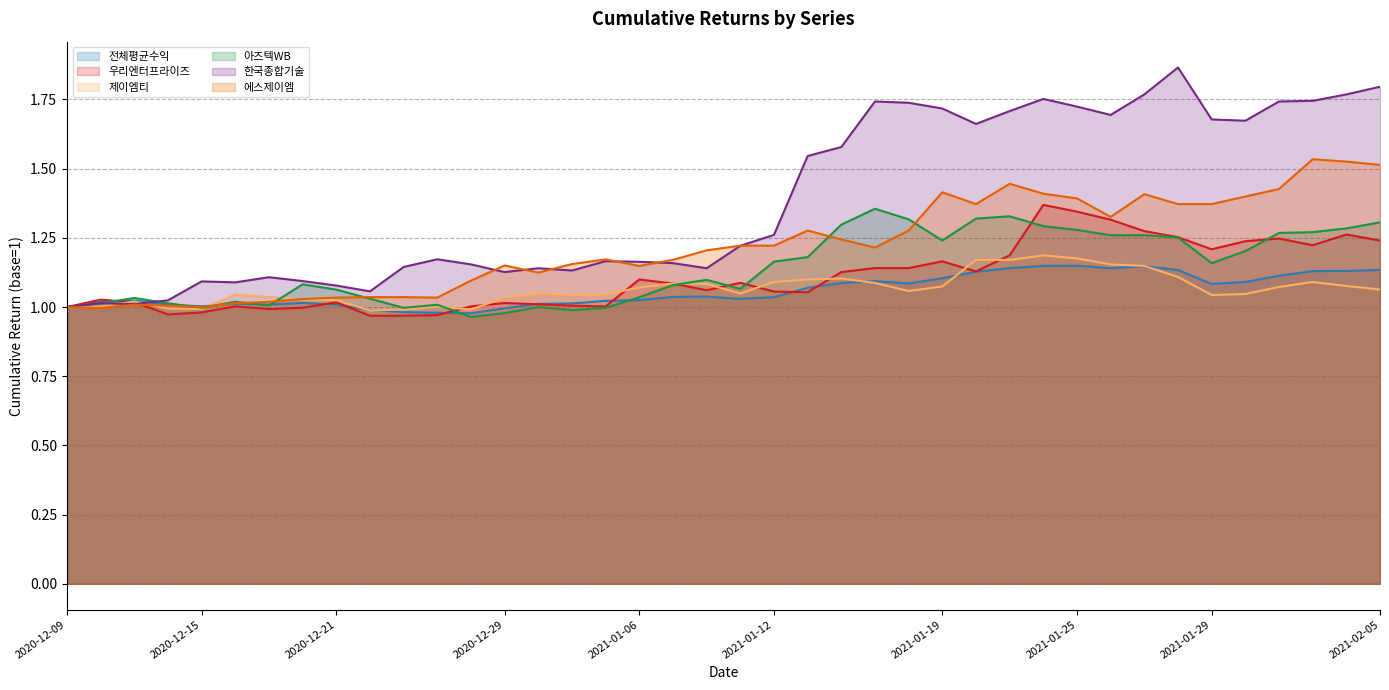

Reading left to right, list all the values displayed in this chart.

전체평균수익: 2020-12-09=1.0	2020-12-10=1.0	2020-12-11=1.0	2020-12-14=1.0	2020-12-15=1.0	2020-12-16=1.0	2020-12-17=1.0	2020-12-18=1.0	2020-12-21=1.0	2020-12-22=1.0	2020-12-23=1.0	2020-12-24=1.0	2020-12-28=1.0	2020-12-29=1.0	2020-12-30=1.0	2021-01-04=1.0	2021-01-05=1.0	2021-01-06=1.0	2021-01-07=1.0	2021-01-08=1.0	2021-01-11=1.0	2021-01-12=1.0	2021-01-13=1.1	2021-01-14=1.1	2021-01-15=1.1	2021-01-18=1.1	2021-01-19=1.1	2021-01-20=1.1	2021-01-21=1.1	2021-01-22=1.1	2021-01-25=1.1	2021-01-26=1.1	2021-01-27=1.1	2021-01-28=1.1	2021-01-29=1.1	2021-02-01=1.1	2021-02-02=1.1	2021-02-03=1.1	2021-02-04=1.1	2021-02-05=1.1
우리엔터프라이즈: 2020-12-09=1.0	2020-12-10=1.0	2020-12-11=1.0	2020-12-14=1.0	2020-12-15=1.0	2020-12-16=1.0	2020-12-17=1.0	2020-12-18=1.0	2020-12-21=1.0	2020-12-22=1.0	2020-12-23=1.0	2020-12-24=1.0	2020-12-28=1.0	2020-12-29=1.0	2020-12-30=1.0	2021-01-04=1.0	2021-01-05=1.0	2021-01-06=1.1	2021-01-07=1.1	2021-01-08=1.1	2021-01-11=1.1	2021-01-12=1.1	2021-01-13=1.1	2021-01-14=1.1	2021-01-15=1.1	2021-01-18=1.1	2021-01-19=1.2	2021-01-20=1.1	2021-01-21=1.2	2021-01-22=1.4	2021-01-25=1.3	2021-01-26=1.3	2021-01-27=1.3	2021-01-28=1.3	2021-01-29=1.2	2021-02-01=1.2	2021-02-02=1.2	2021-02-03=1.2	2021-02-04=1.3	2021-02-05=1.2
제이엠티: 2020-12-09=1.0	2020-12-10=1.0	2020-12-11=1.0	2020-12-14=1.0	2020-12-15=1.0	2020-12-16=1.0	2020-12-17=1.0	2020-12-18=1.0	2020-12-21=1.0	2020-12-22=1.0	2020-12-23=1.0	2020-12-24=1.0	2020-12-28=1.0	2020-12-29=1.0	2020-12-30=1.1	2021-01-04=1.0	2021-01-05=1.0	2021-01-06=1.1	2021-01-07=1.1	2021-01-08=1.1	2021-01-11=1.0	2021-01-12=1.1	2021-01-13=1.1	2021-01-14=1.1	2021-01-15=1.1	2021-01-18=1.1	2021-01-19=1.1	2021-01-20=1.2	2021-01-21=1.2	2021-01-22=1.2	2021-01-25=1.2	2021-01-26=1.2	2021-01-27=1.1	2021-01-28=1.1	2021-01-29=1.0	2021-02-01=1.0	2021-02-02=1.1	2021-02-03=1.1	2021-02-04=1.1	2021-02-05=1.1
아즈텍WB: 2020-12-09=1.0	2020-12-10=1.0	2020-12-11=1.0	2020-12-14=1.0	2020-12-15=1.0	2020-12-16=1.0	2020-12-17=1.0	2020-12-18=1.1	2020-12-21=1.1	2020-12-22=1.0	2020-12-23=1.0	2020-12-24=1.0	2020-12-28=1.0	2020-12-29=1.0	2020-12-30=1.0	2021-01-04=1.0	2021-01-05=1.0	2021-01-06=1.0	2021-01-07=1.1	2021-01-08=1.1	2021-01-11=1.1	2021-01-12=1.2	2021-01-13=1.2	2021-01-14=1.3	2021-01-15=1.4	2021-01-18=1.3	2021-01-19=1.2	2021-01-20=1.3	2021-01-21=1.3	2021-01-22=1.3	2021-01-25=1.3	2021-01-26=1.3	2021-01-27=1.3	2021-01-28=1.3	2021-01-29=1.2	2021-02-01=1.2	2021-02-02=1.3	2021-02-03=1.3	2021-02-04=1.3	2021-02-05=1.3
한국종합기술: 2020-12-09=1.0	2020-12-10=1.0	2020-12-11=1.0	2020-12-14=1.0	2020-12-15=1.1	2020-12-16=1.1	2020-12-17=1.1	2020-12-18=1.1	2020-12-21=1.1	2020-12-22=1.1	2020-12-23=1.1	2020-12-24=1.2	2020-12-28=1.2	2020-12-29=1.1	2020-12-30=1.1	2021-01-04=1.1	2021-01-05=1.2	2021-01-06=1.2	2021-01-07=1.2	2021-01-08=1.1	2021-01-11=1.2	2021-01-12=1.3	2021-01-13=1.5	2021-01-14=1.6	2021-01-15=1.7	2021-01-18=1.7	2021-01-19=1.7	2021-01-20=1.7	2021-01-21=1.7	2021-01-22=1.8	2021-01-25=1.7	2021-01-26=1.7	2021-01-27=1.8	2021-01-28=1.9	2021-01-29=1.7	2021-02-01=1.7	2021-02-02=1.7	2021-02-03=1.7	2021-02-04=1.8	2021-02-05=1.8
에스제이엠: 2020-12-09=1.0	2020-12-10=1.0	2020-12-11=1.0	2020-12-14=1.0	2020-12-15=1.0	2020-12-16=1.0	2020-12-17=1.0	2020-12-18=1.0	2020-12-21=1.0	2020-12-22=1.0	2020-12-23=1.0	2020-12-24=1.0	2020-12-28=1.1	2020-12-29=1.2	2020-12-30=1.1	2021-01-04=1.2	2021-01-05=1.2	2021-01-06=1.1	2021-01-07=1.2	2021-01-08=1.2	2021-01-11=1.2	2021-01-12=1.2	2021-01-13=1.3	2021-01-14=1.2	2021-01-15=1.2	2021-01-18=1.3	2021-01-19=1.4	2021-01-20=1.4	2021-01-21=1.4	2021-01-22=1.4	2021-01-25=1.4	2021-01-26=1.3	2021-01-27=1.4	2021-01-28=1.4	2021-01-29=1.4	2021-02-01=1.4	2021-02-02=1.4	2021-02-03=1.5	2021-02-04=1.5	2021-02-05=1.5